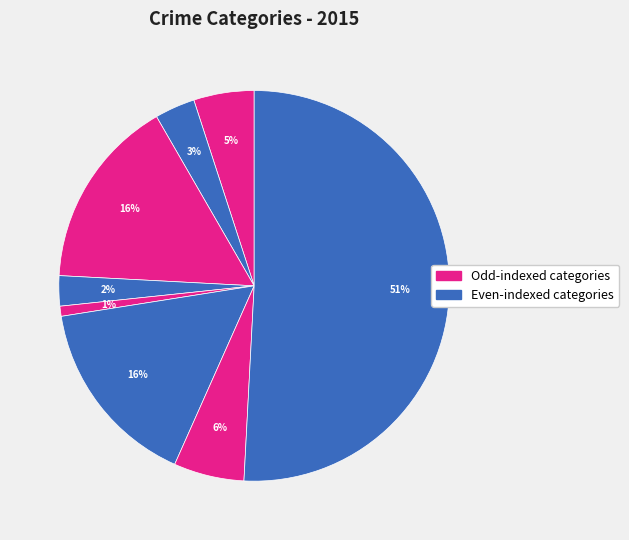

How many slices are in this pie chart?

8